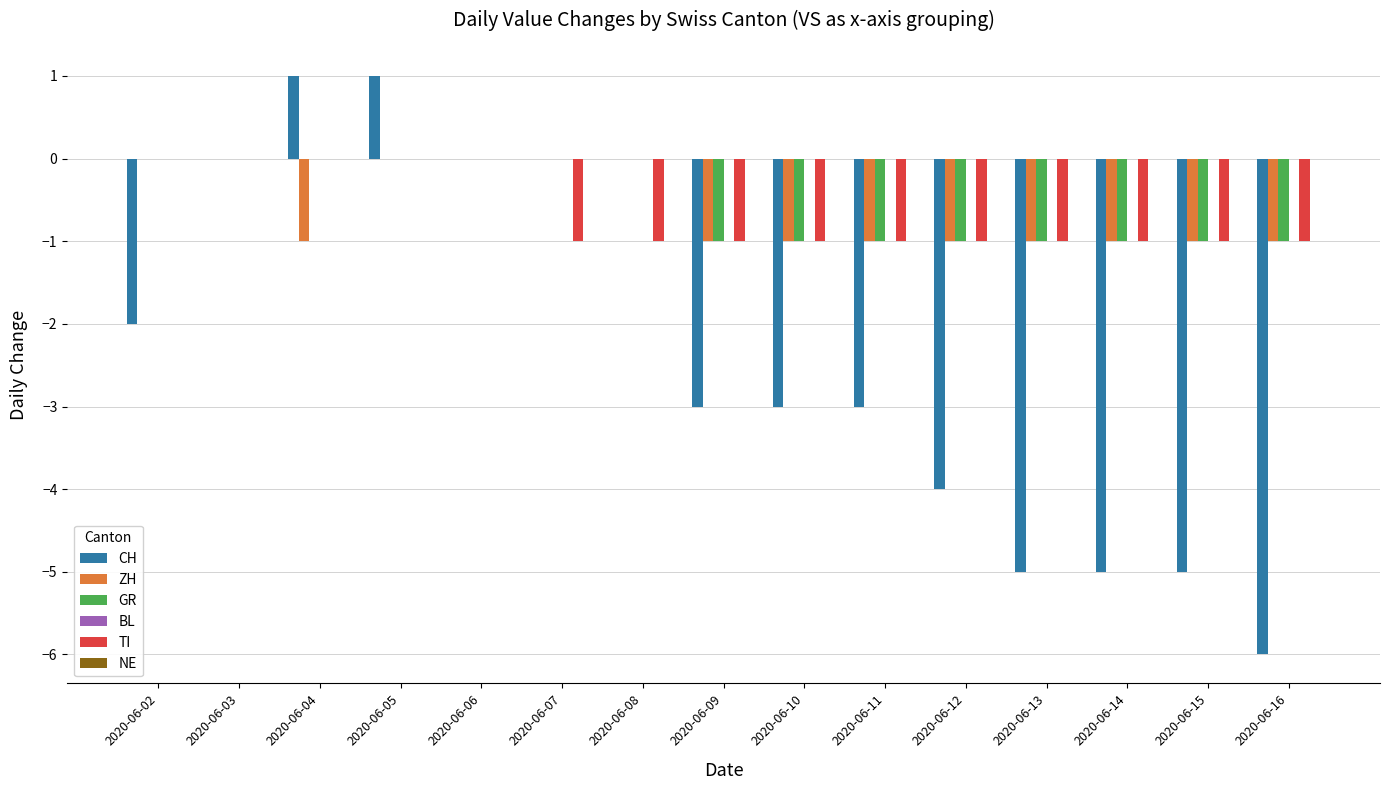

What is the sum of all CH values?

-34